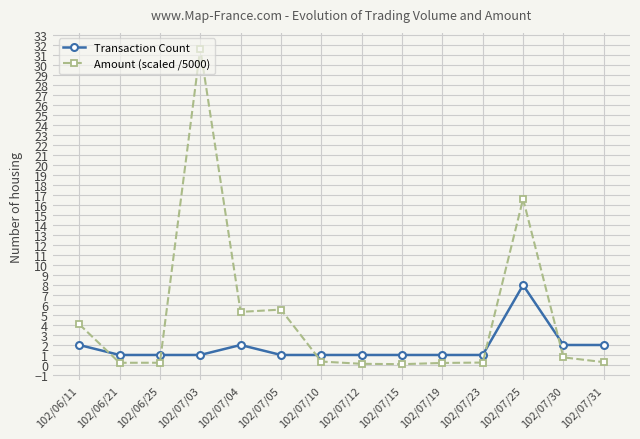

What is the maximum value for Amount (scaled /5000)?

31.7